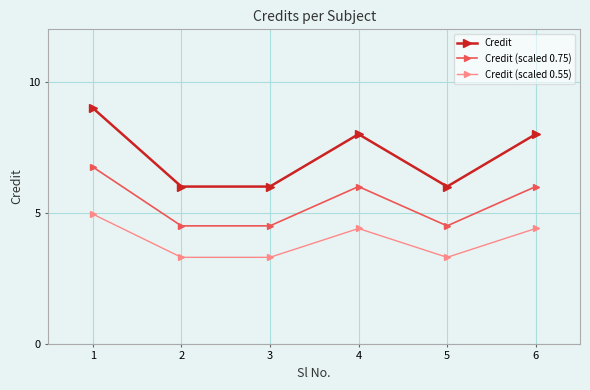

Is it true that Credit equals 6.0 at 5?

True